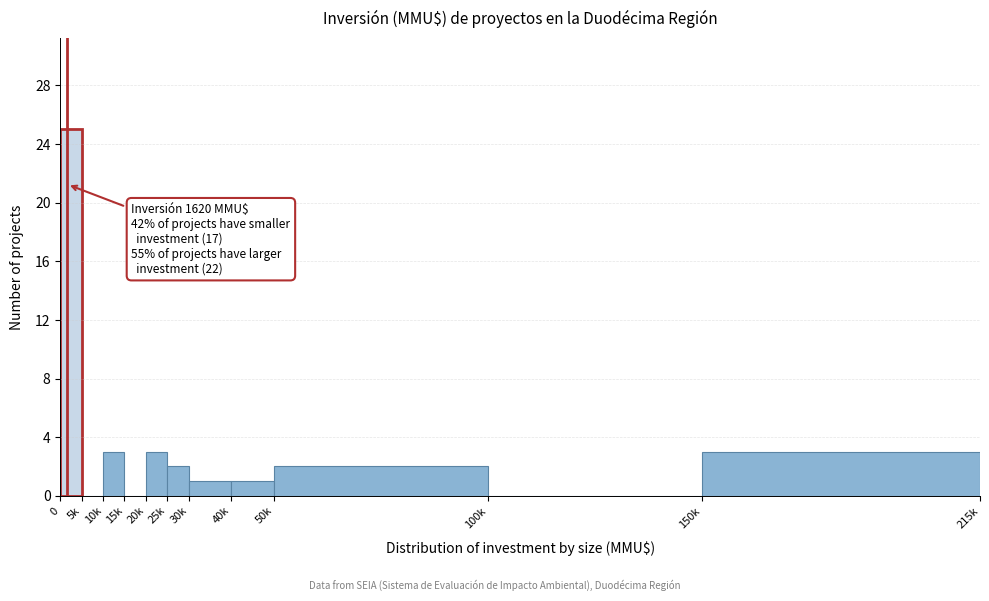

Reading left to right, extract all data points from this chart.

0=25	5k=0	10k=3	15k=0	20k=3	25k=2	30k=1	40k=1	50k=2	100k=0	150k=3